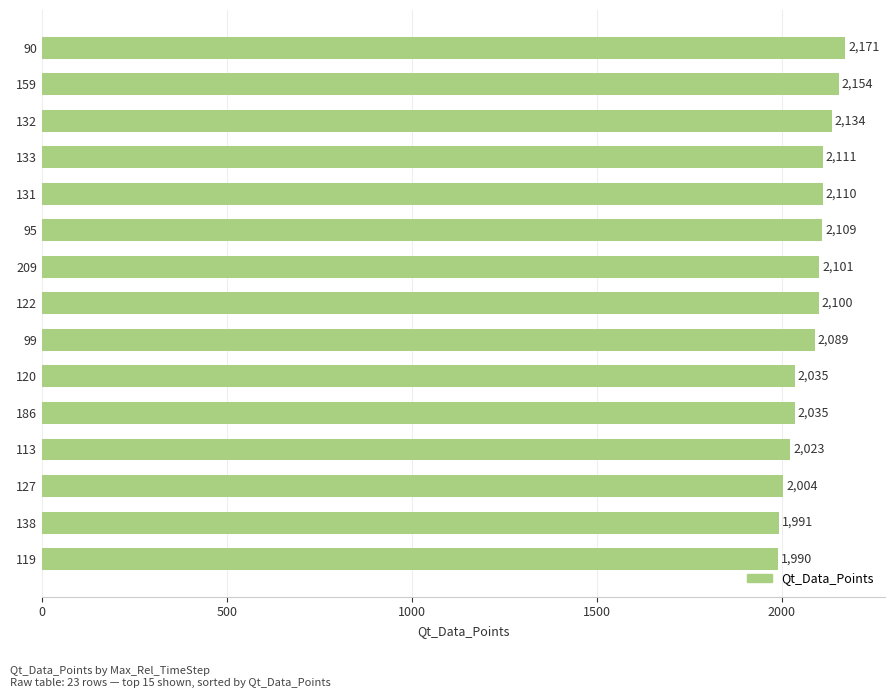

The value at 120 is 1251. True or false?

False